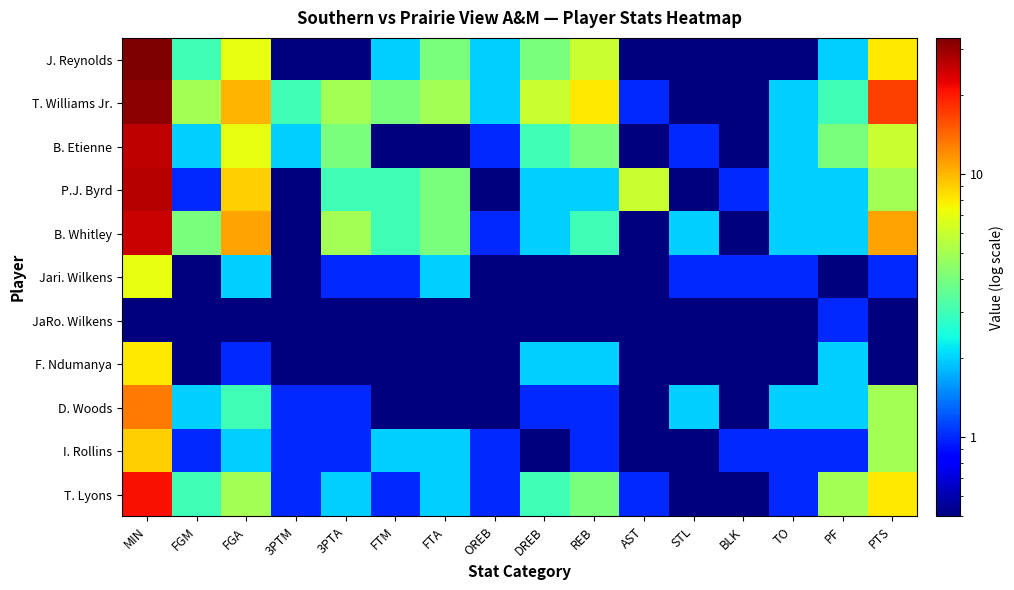

What is the spread (max minus min) of values at FGM?

4.9